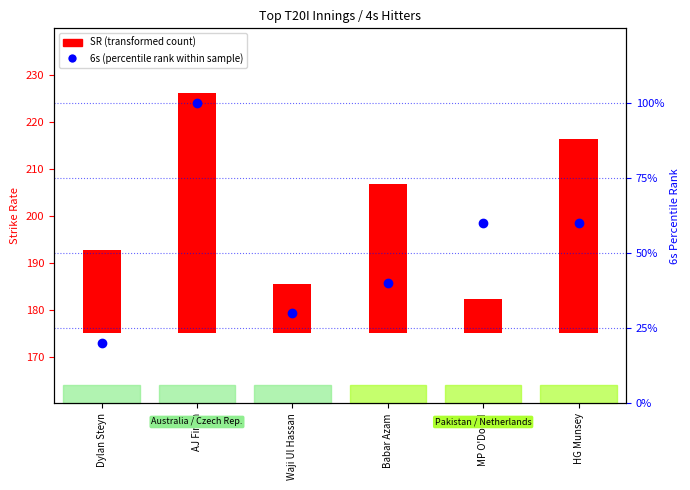

Count the values in the range 30 to 60.

4